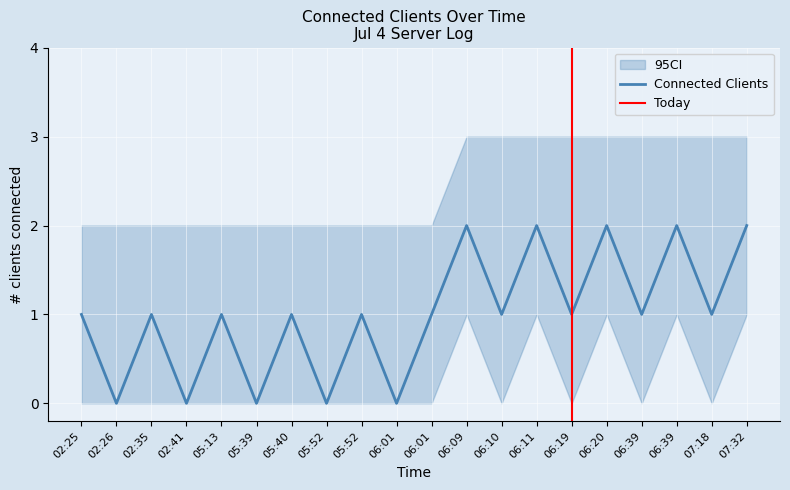

Rank the categories by value from highest to lowest.

06:09, 06:11, 06:20, 06:39, 07:32, 02:25, 02:35, 05:13, 05:40, 05:52, 06:01, 06:10, 06:19, 06:39, 07:18, 02:26, 02:41, 05:39, 05:52, 06:01